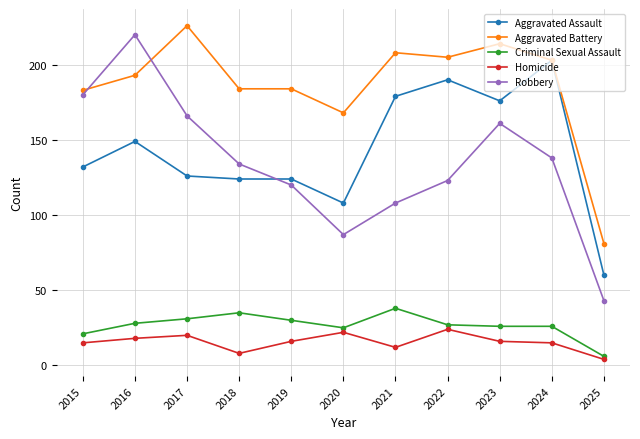

What are all the series names shown in the legend?

Aggravated Assault, Aggravated Battery, Criminal Sexual Assault, Homicide, Robbery